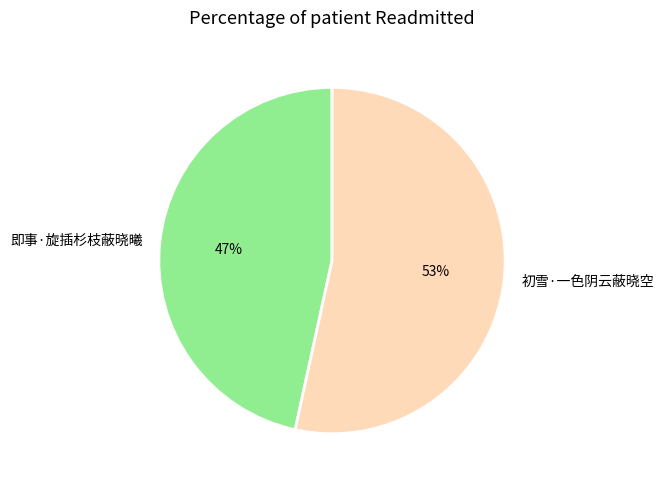

Between 即事·旋插杉枝蔽晓曦 and 初雪·一色阴云蔽晓空, which is larger?

初雪·一色阴云蔽晓空